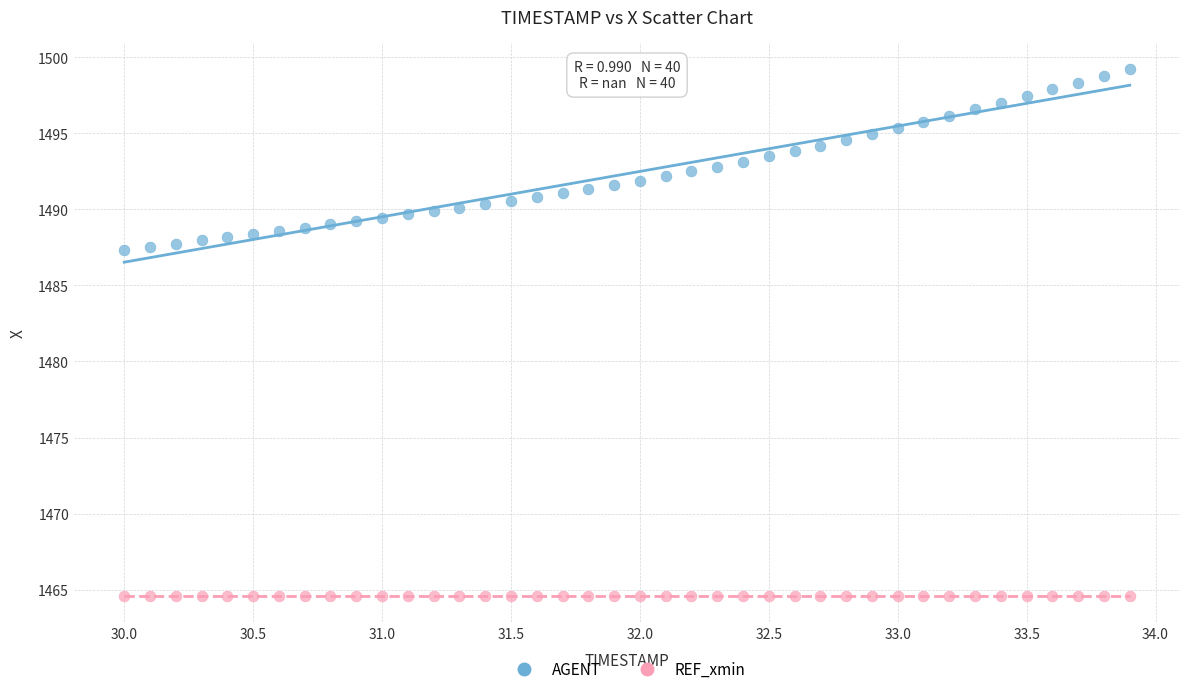

Which series contains the lowest Y value?

REF_xmin